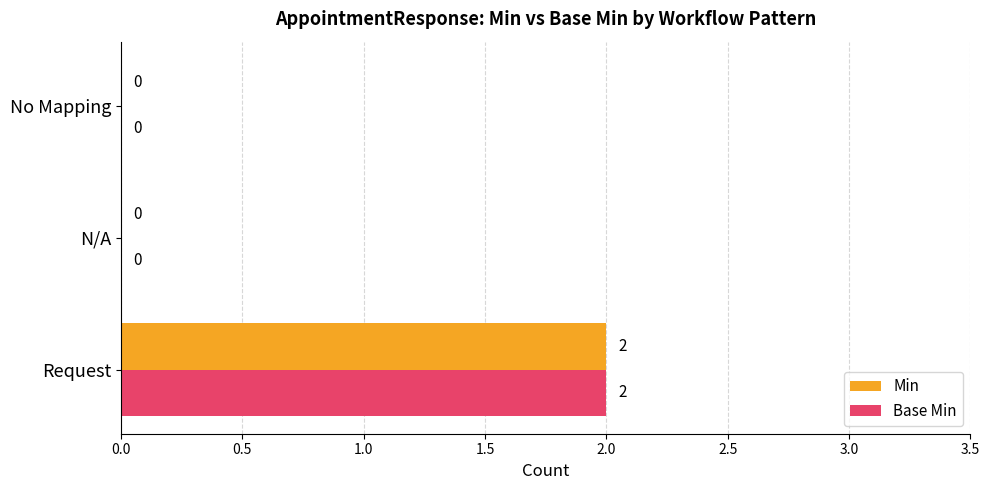

What are all the series names shown in the legend?

Min, Base Min